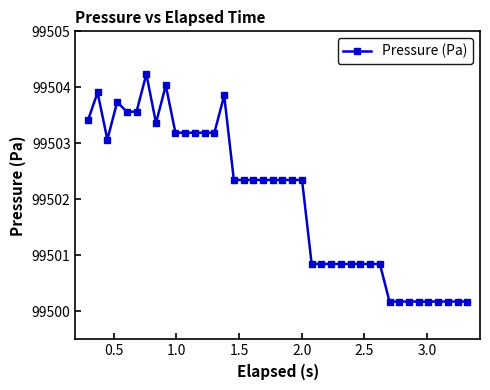

What is the value of the 17th point from the left?

99502.3